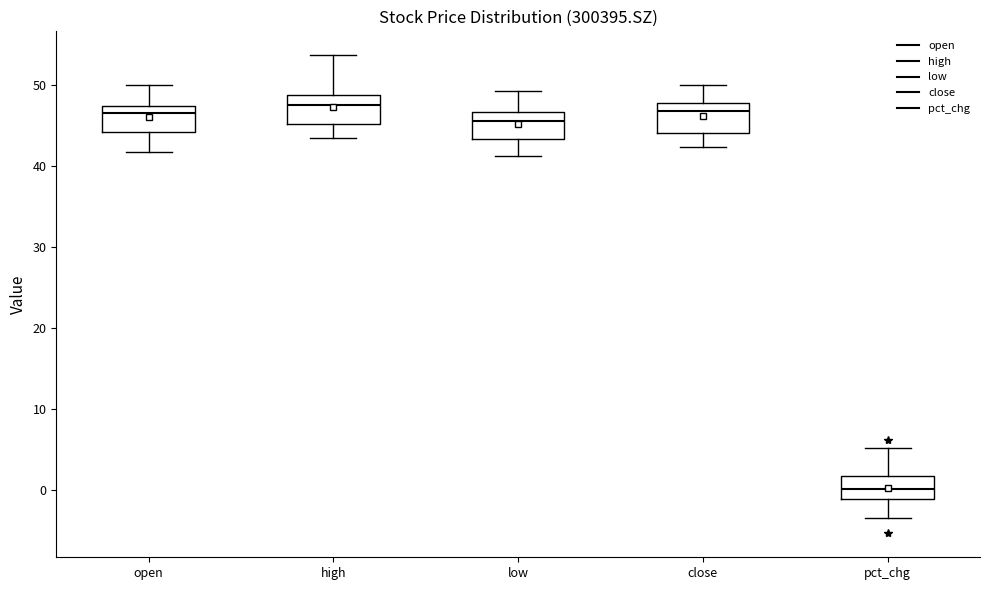

Reading left to right, read every box against the y-axis: the position of its median line, the range the box covers, and the ends of its whiskers. The values are not printed on the chart, so give them approximately, as read against the axis.

open: median 46, box 44 to 47, whiskers 42 to 50
high: median 48, box 45 to 49, whiskers 44 to 54
low: median 46, box 43 to 47, whiskers 41 to 49
close: median 47, box 44 to 48, whiskers 42 to 50
pct_chg: median 0, box -1 to 2, whiskers -3 to 5